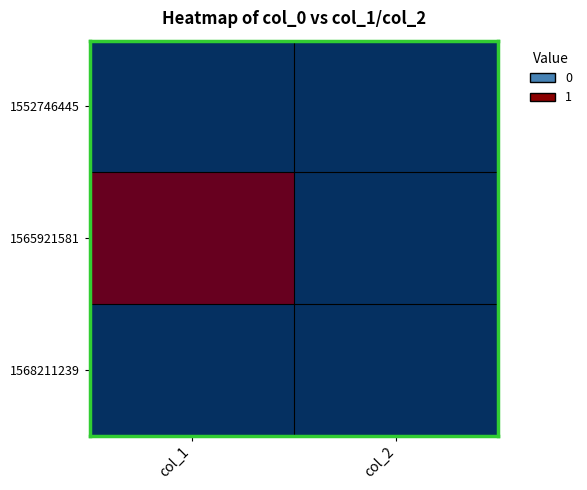

Between col_1 and col_2, which series saw the biggest shift?

1565921581